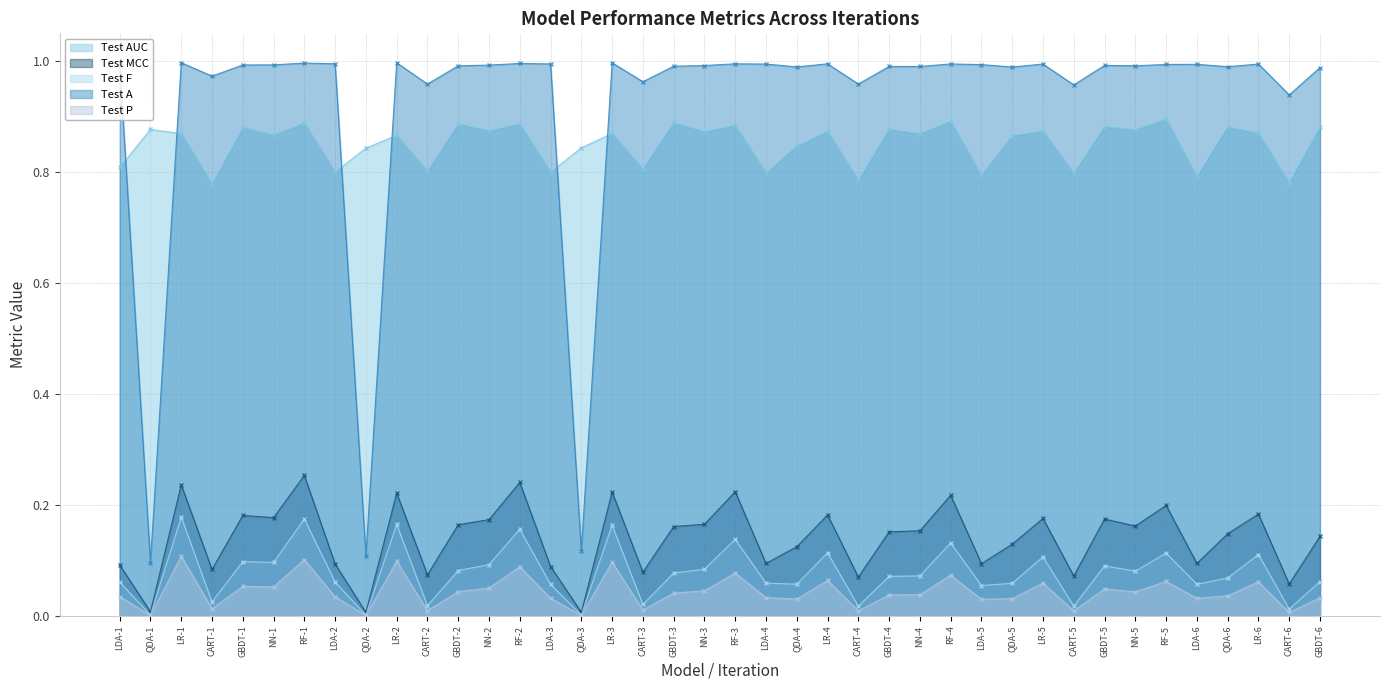

Reading left to right, what are all the values shown in this chart?

Test AUC: LDA-1=0.8	QDA-1=0.9	LR-1=0.9	CART-1=0.8	GBDT-1=0.9	NN-1=0.9	RF-1=0.9	LDA-2=0.8	QDA-2=0.8	LR-2=0.9	CART-2=0.8	GBDT-2=0.9	NN-2=0.9	RF-2=0.9	LDA-3=0.8	QDA-3=0.8	LR-3=0.9	CART-3=0.8	GBDT-3=0.9	NN-3=0.9	RF-3=0.9	LDA-4=0.8	QDA-4=0.8	LR-4=0.9	CART-4=0.8	GBDT-4=0.9	NN-4=0.9	RF-4=0.9	LDA-5=0.8	QDA-5=0.9	LR-5=0.9	CART-5=0.8	GBDT-5=0.9	NN-5=0.9	RF-5=0.9	LDA-6=0.8	QDA-6=0.9	LR-6=0.9	CART-6=0.8	GBDT-6=0.9
Test MCC: LDA-1=0.1	QDA-1=0.0	LR-1=0.2	CART-1=0.1	GBDT-1=0.2	NN-1=0.2	RF-1=0.3	LDA-2=0.1	QDA-2=0.0	LR-2=0.2	CART-2=0.1	GBDT-2=0.2	NN-2=0.2	RF-2=0.2	LDA-3=0.1	QDA-3=0.0	LR-3=0.2	CART-3=0.1	GBDT-3=0.2	NN-3=0.2	RF-3=0.2	LDA-4=0.1	QDA-4=0.1	LR-4=0.2	CART-4=0.1	GBDT-4=0.2	NN-4=0.2	RF-4=0.2	LDA-5=0.1	QDA-5=0.1	LR-5=0.2	CART-5=0.1	GBDT-5=0.2	NN-5=0.2	RF-5=0.2	LDA-6=0.1	QDA-6=0.1	LR-6=0.2	CART-6=0.1	GBDT-6=0.1
Test F: LDA-1=0.1	QDA-1=0.0	LR-1=0.2	CART-1=0.0	GBDT-1=0.1	NN-1=0.1	RF-1=0.2	LDA-2=0.1	QDA-2=0.0	LR-2=0.2	CART-2=0.0	GBDT-2=0.1	NN-2=0.1	RF-2=0.2	LDA-3=0.1	QDA-3=0.0	LR-3=0.2	CART-3=0.0	GBDT-3=0.1	NN-3=0.1	RF-3=0.1	LDA-4=0.1	QDA-4=0.1	LR-4=0.1	CART-4=0.0	GBDT-4=0.1	NN-4=0.1	RF-4=0.1	LDA-5=0.1	QDA-5=0.1	LR-5=0.1	CART-5=0.0	GBDT-5=0.1	NN-5=0.1	RF-5=0.1	LDA-6=0.1	QDA-6=0.1	LR-6=0.1	CART-6=0.0	GBDT-6=0.1
Test A: LDA-1=1.0	QDA-1=0.1	LR-1=1.0	CART-1=1.0	GBDT-1=1.0	NN-1=1.0	RF-1=1.0	LDA-2=1.0	QDA-2=0.1	LR-2=1.0	CART-2=1.0	GBDT-2=1.0	NN-2=1.0	RF-2=1.0	LDA-3=1.0	QDA-3=0.1	LR-3=1.0	CART-3=1.0	GBDT-3=1.0	NN-3=1.0	RF-3=1.0	LDA-4=1.0	QDA-4=1.0	LR-4=1.0	CART-4=1.0	GBDT-4=1.0	NN-4=1.0	RF-4=1.0	LDA-5=1.0	QDA-5=1.0	LR-5=1.0	CART-5=1.0	GBDT-5=1.0	NN-5=1.0	RF-5=1.0	LDA-6=1.0	QDA-6=1.0	LR-6=1.0	CART-6=0.9	GBDT-6=1.0
Test P: LDA-1=0.0	QDA-1=0.0	LR-1=0.1	CART-1=0.0	GBDT-1=0.1	NN-1=0.1	RF-1=0.1	LDA-2=0.0	QDA-2=0.0	LR-2=0.1	CART-2=0.0	GBDT-2=0.0	NN-2=0.0	RF-2=0.1	LDA-3=0.0	QDA-3=0.0	LR-3=0.1	CART-3=0.0	GBDT-3=0.0	NN-3=0.0	RF-3=0.1	LDA-4=0.0	QDA-4=0.0	LR-4=0.1	CART-4=0.0	GBDT-4=0.0	NN-4=0.0	RF-4=0.1	LDA-5=0.0	QDA-5=0.0	LR-5=0.1	CART-5=0.0	GBDT-5=0.0	NN-5=0.0	RF-5=0.1	LDA-6=0.0	QDA-6=0.0	LR-6=0.1	CART-6=0.0	GBDT-6=0.0